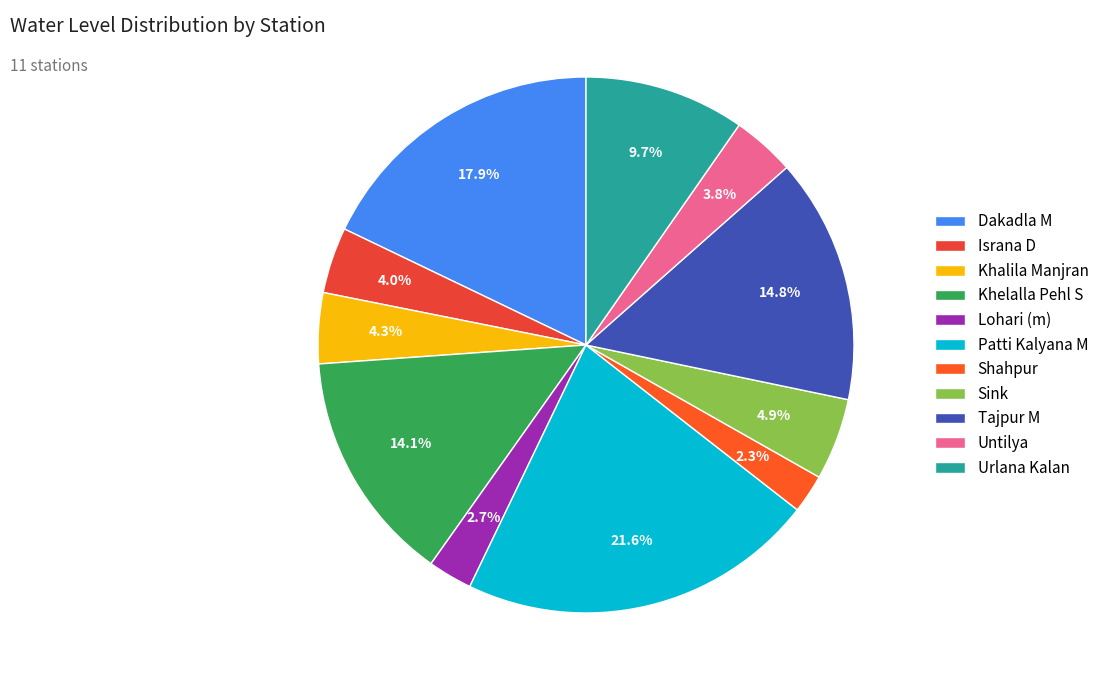

To the nearest percent, what percentage of the pie is Untilya?

4%